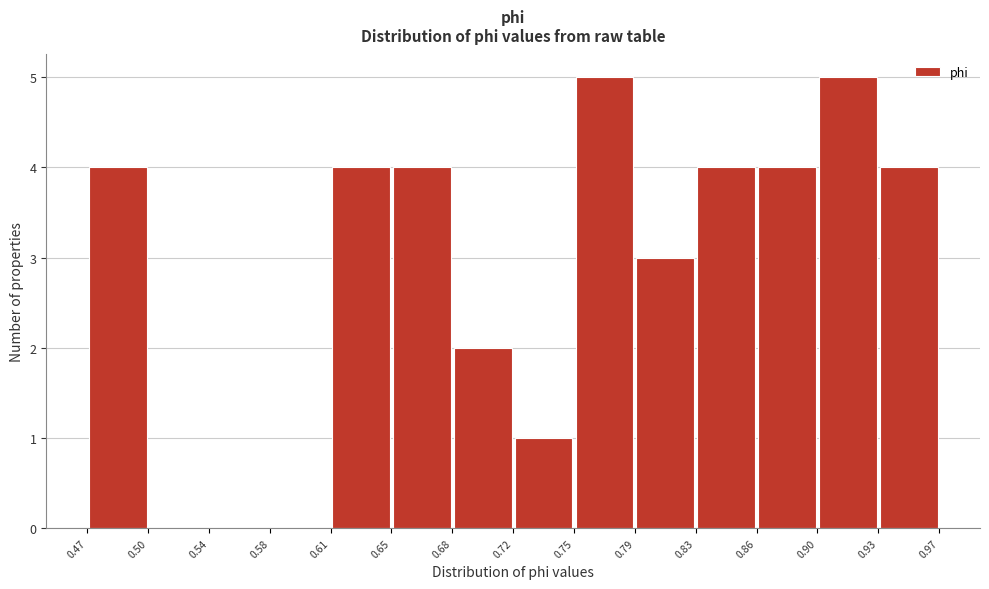

Reading left to right, transcribe this chart: for each bar, give the range it covers on the x-axis and its height. The values are not printed on the chart, so give them approximately, as read against the axis.

0.47 to 0.50: 4
0.50 to 0.54: 0
0.54 to 0.58: 0
0.58 to 0.61: 0
0.61 to 0.65: 4
0.65 to 0.68: 4
0.68 to 0.72: 2
0.72 to 0.75: 1
0.75 to 0.79: 5
0.79 to 0.83: 3
0.83 to 0.86: 4
0.86 to 0.90: 4
0.90 to 0.93: 5
0.93 to 0.97: 4